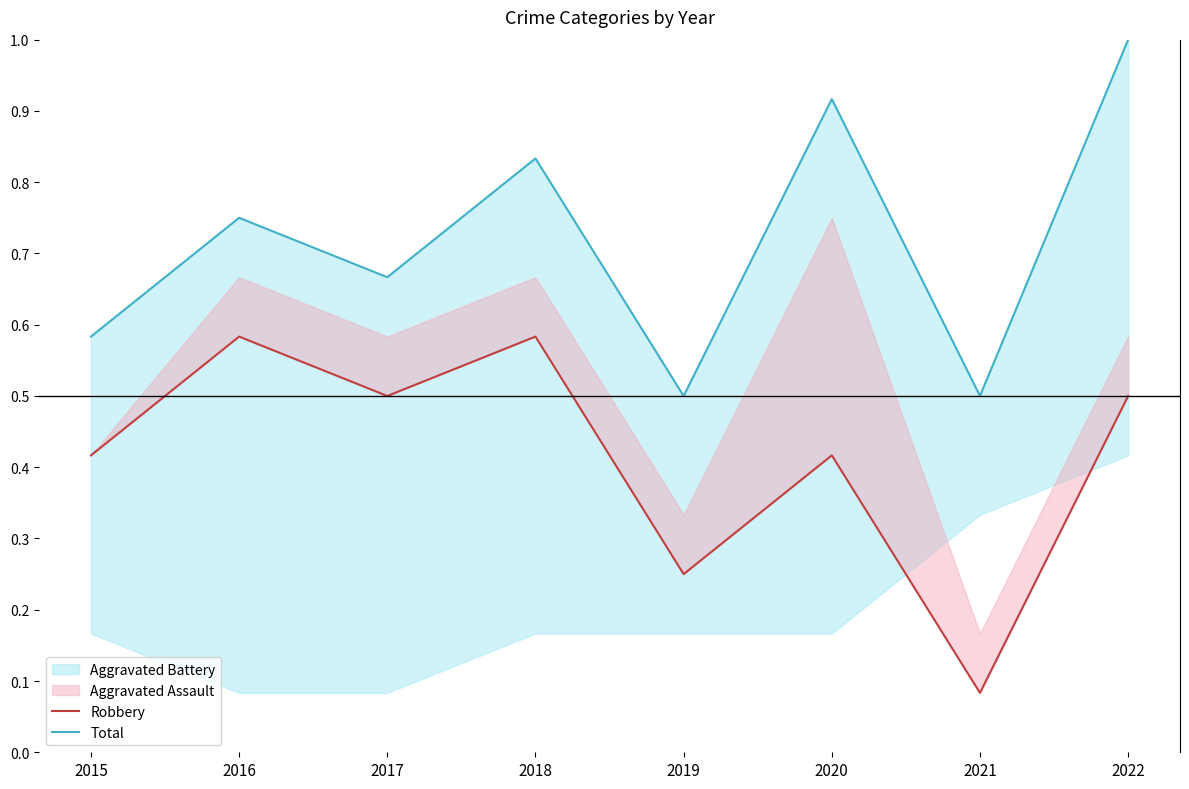

At which label is Total closest to 0?

2019